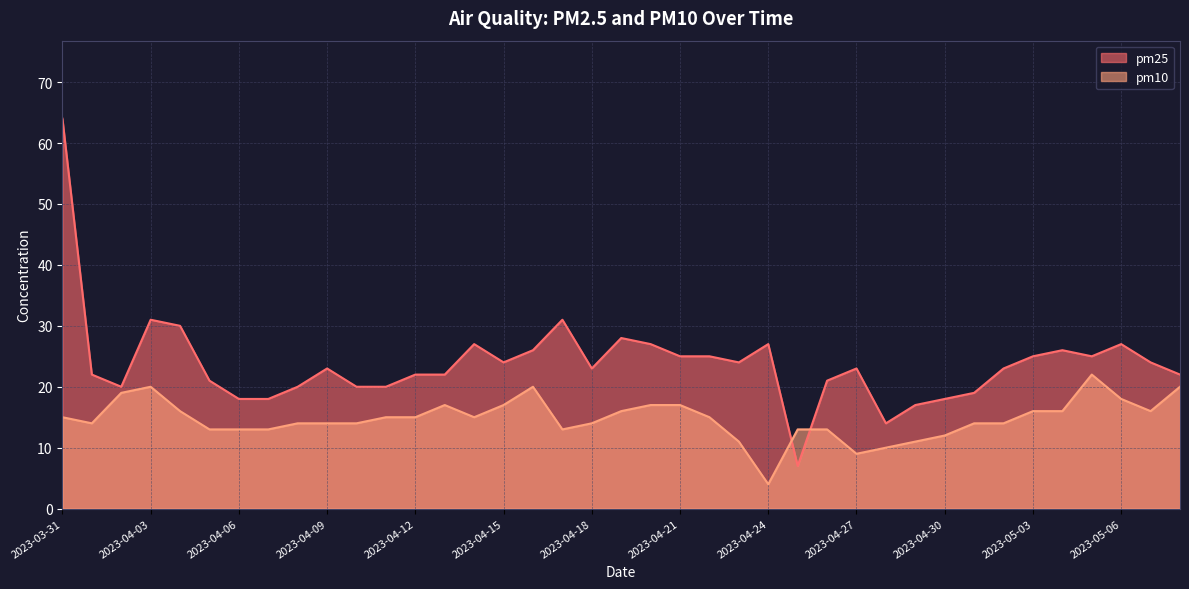

The pm25 series shows 25 at 2023-04-22. True or false?

True